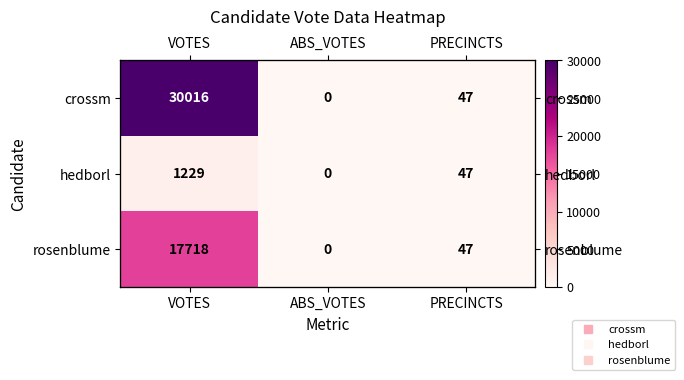

List the labels in order of hedborl value, smallest first.

ABS_VOTES, PRECINCTS, VOTES